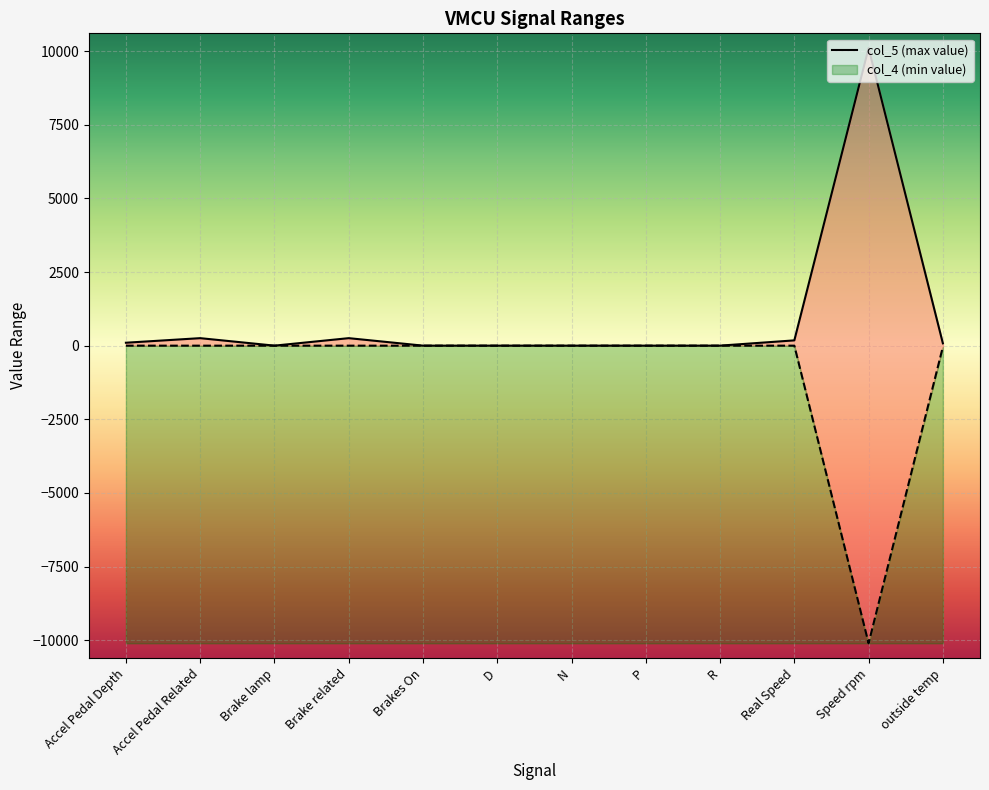

What is the average value of the col_5 (max value) series?

915